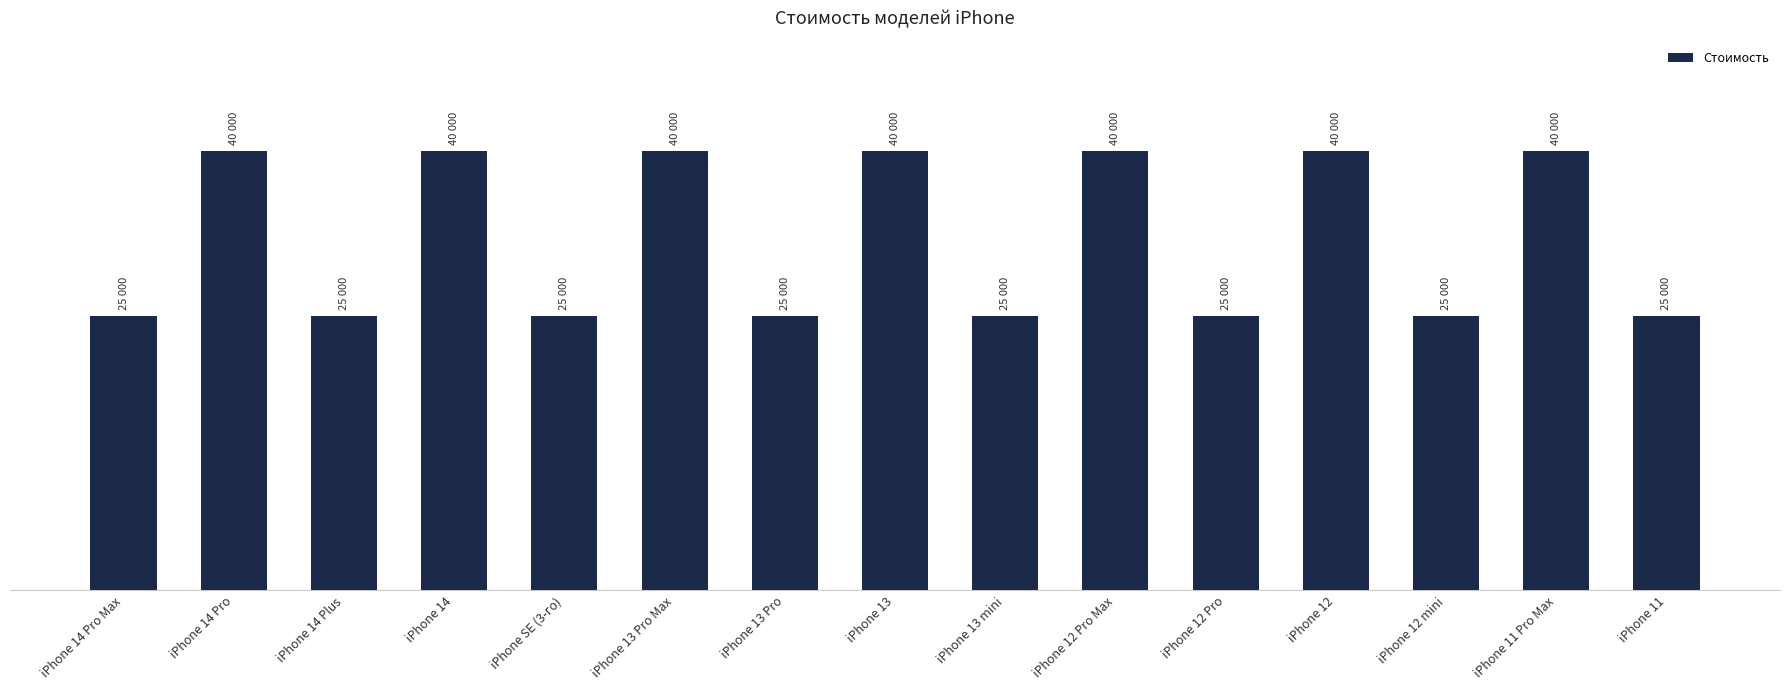

Does the chart contain any negative values?

No